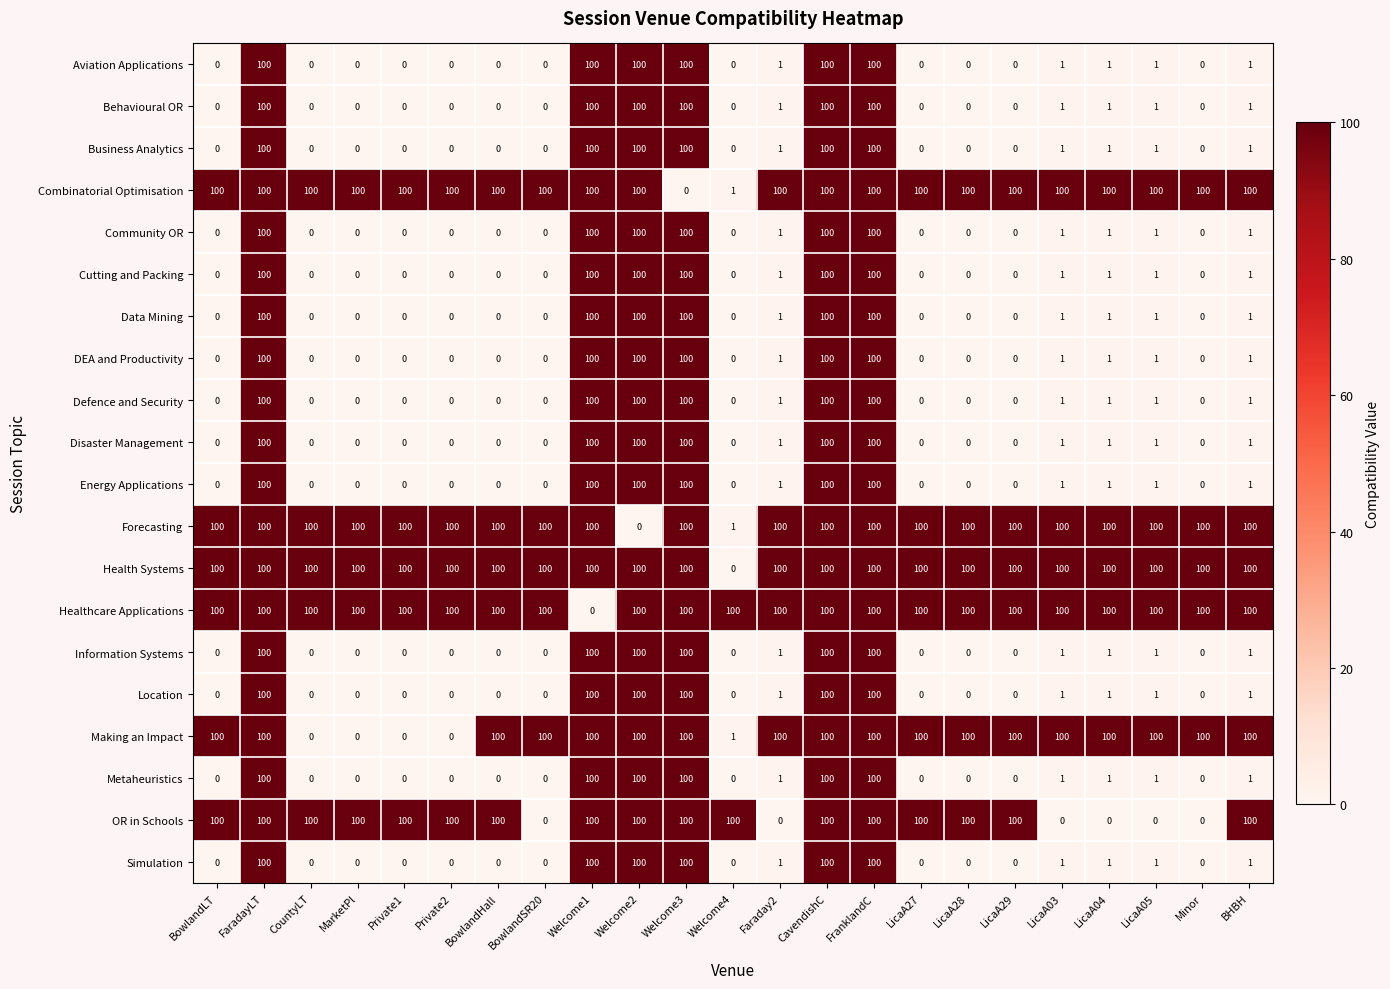

What is the difference between the highest and lowest values at BowlandHall?

100